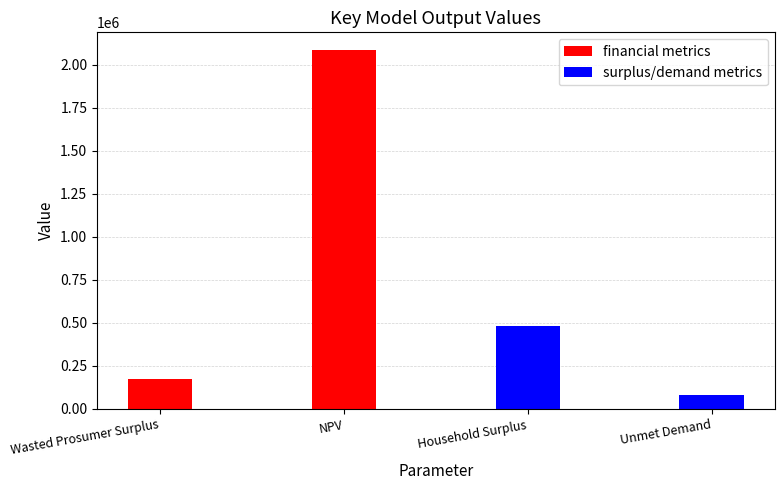

How many bars are there in total?

4